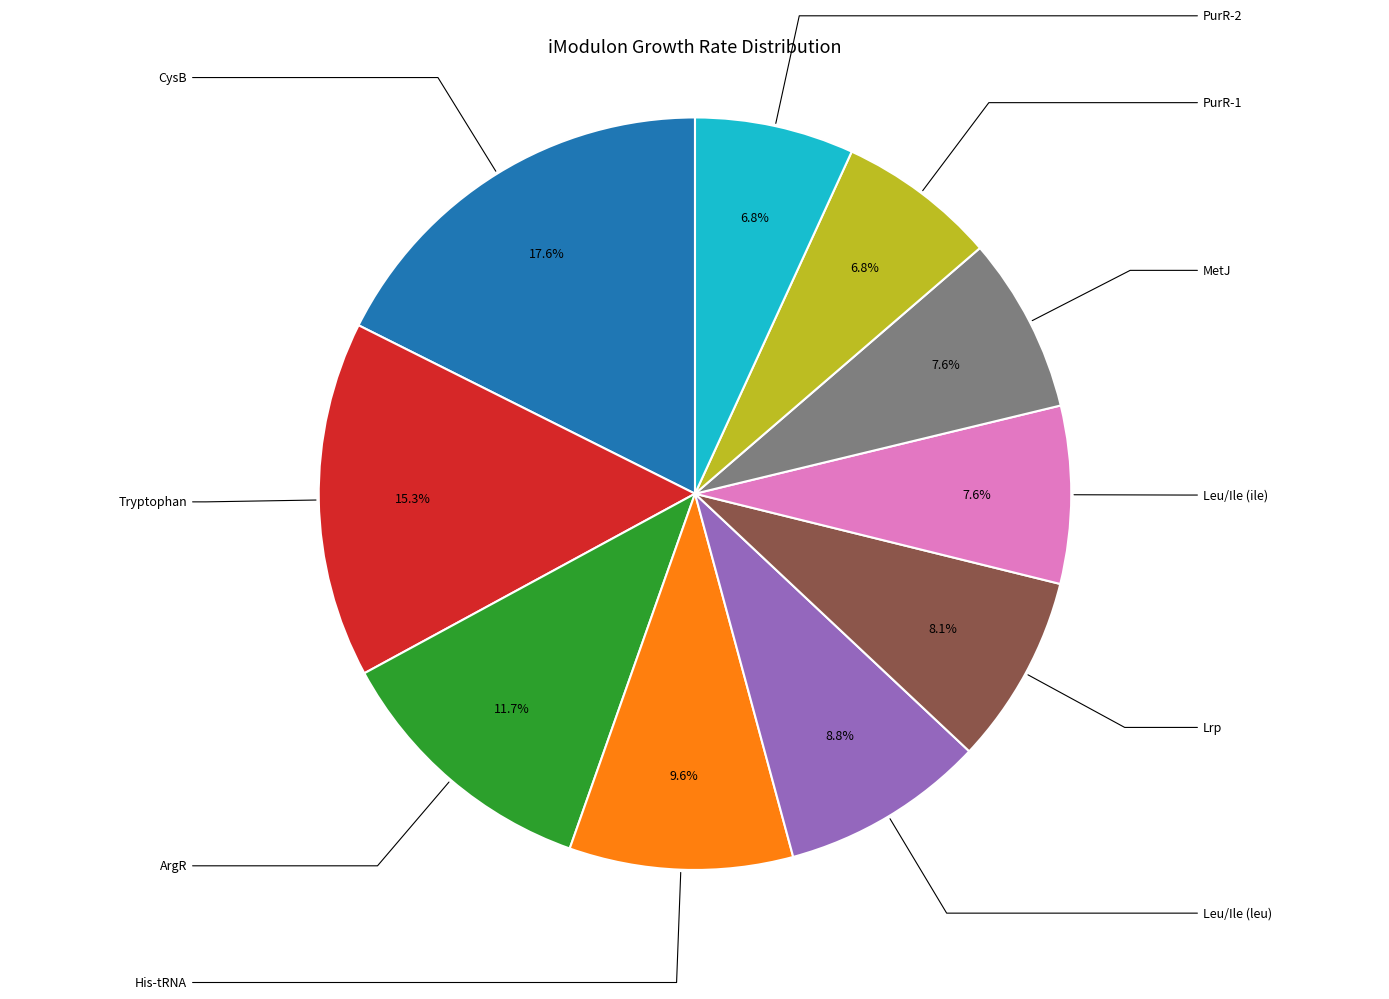

Is there any slice that represents more than half of the pie?

No